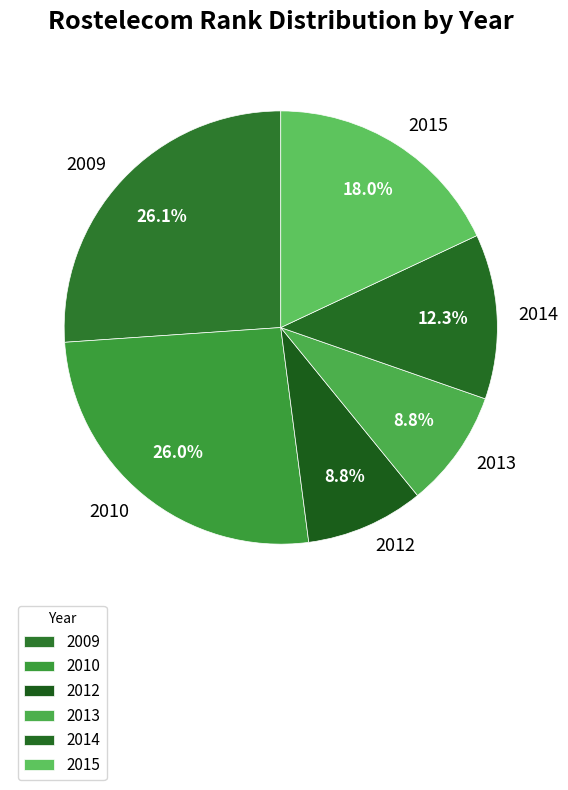

Count the number of slices in the pie.

6